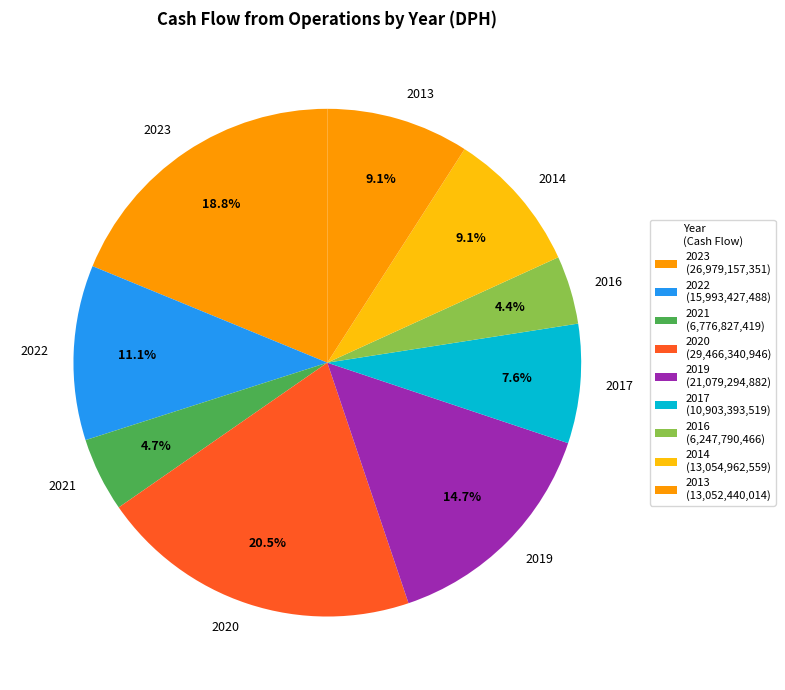

Between 2017 and 2016, which is larger?

2017